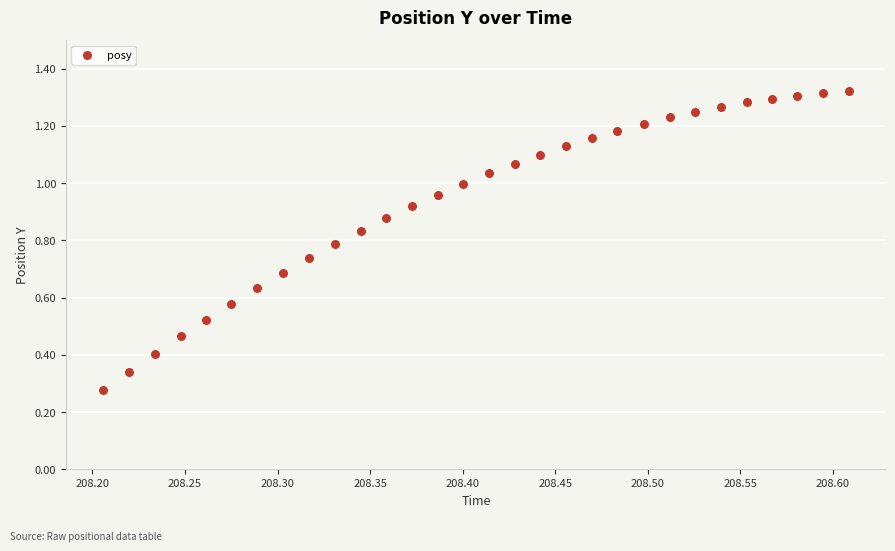

What is the range of X values (max minus min)?

0.4